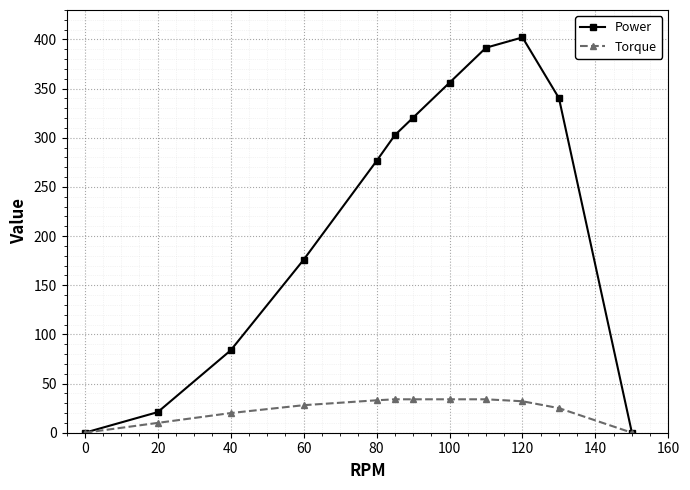

What is the greatest value displayed?

402.1